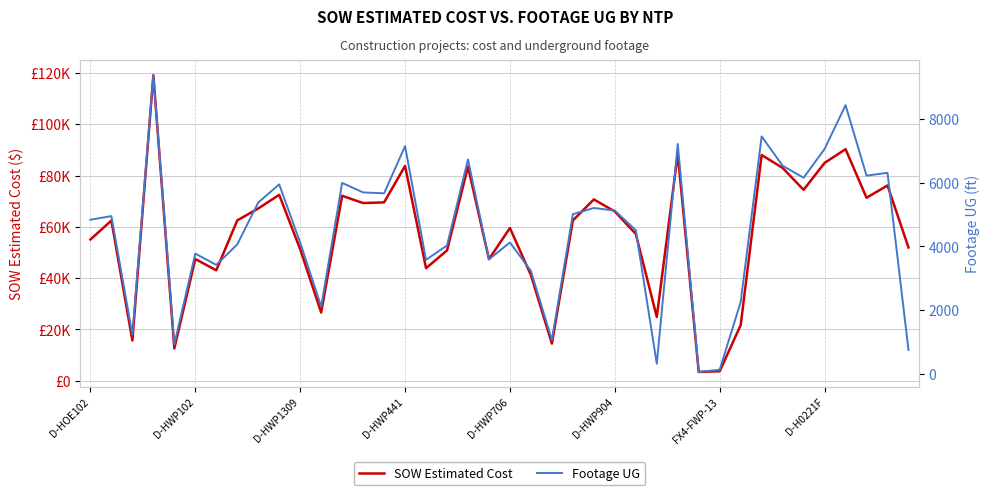

How many series are shown in this chart?

2